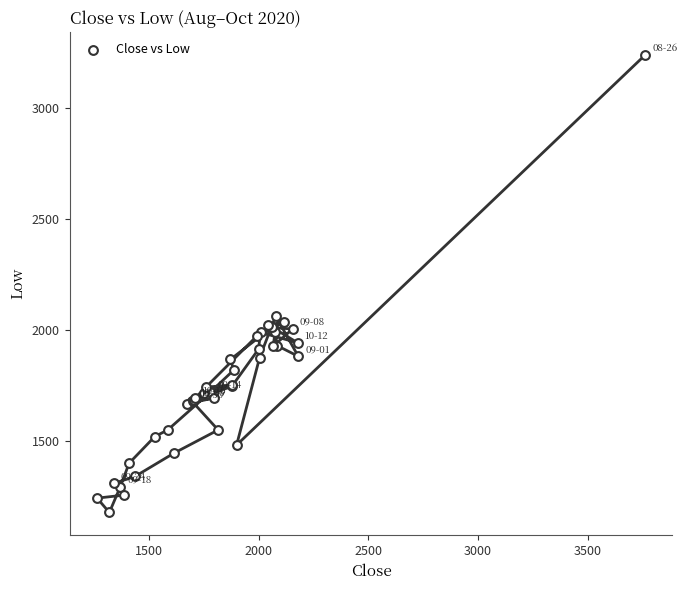

What Y value in the scatter plot is closest to 2209?

2064.2